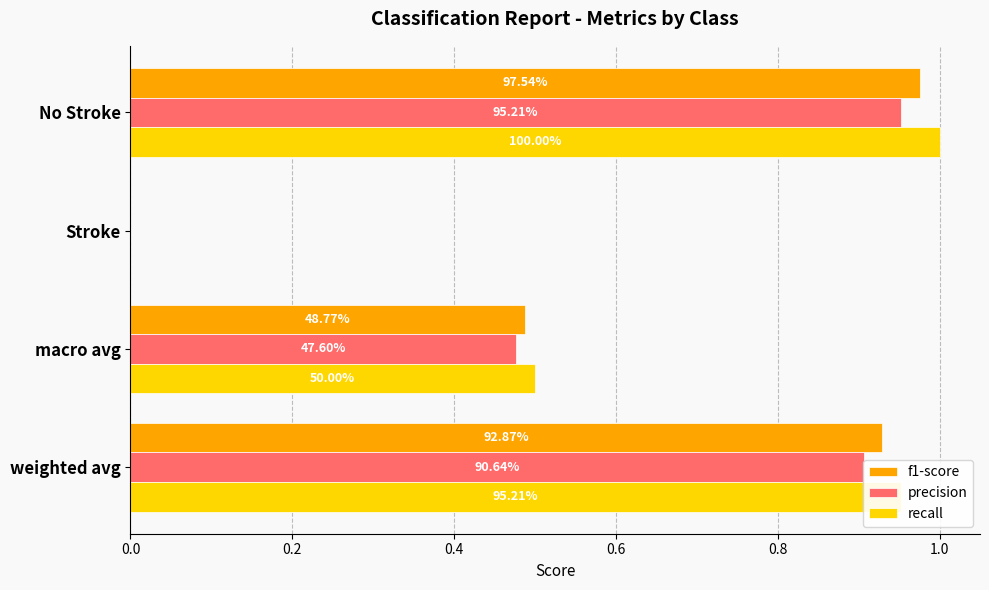

What are all the series names shown in the legend?

f1-score, precision, recall